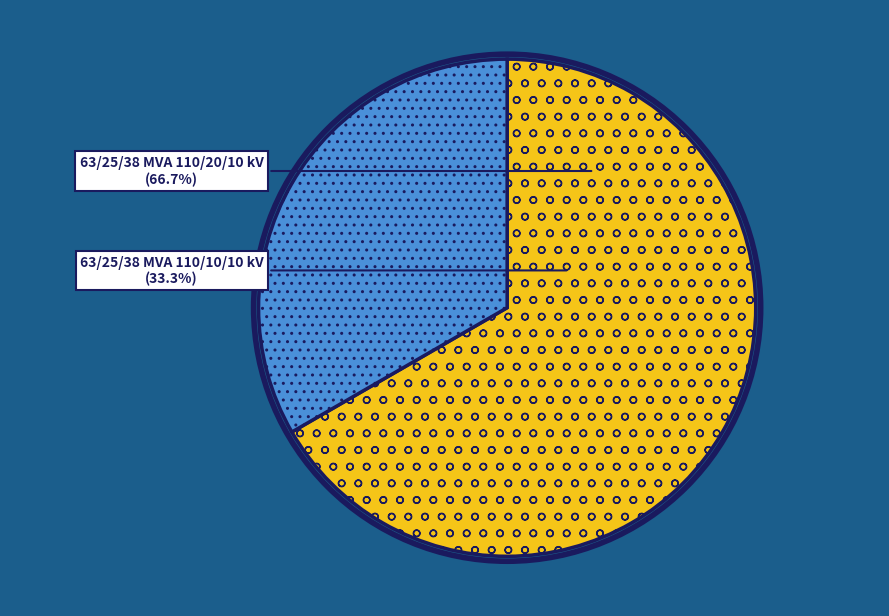

Count the number of slices in the pie.

2